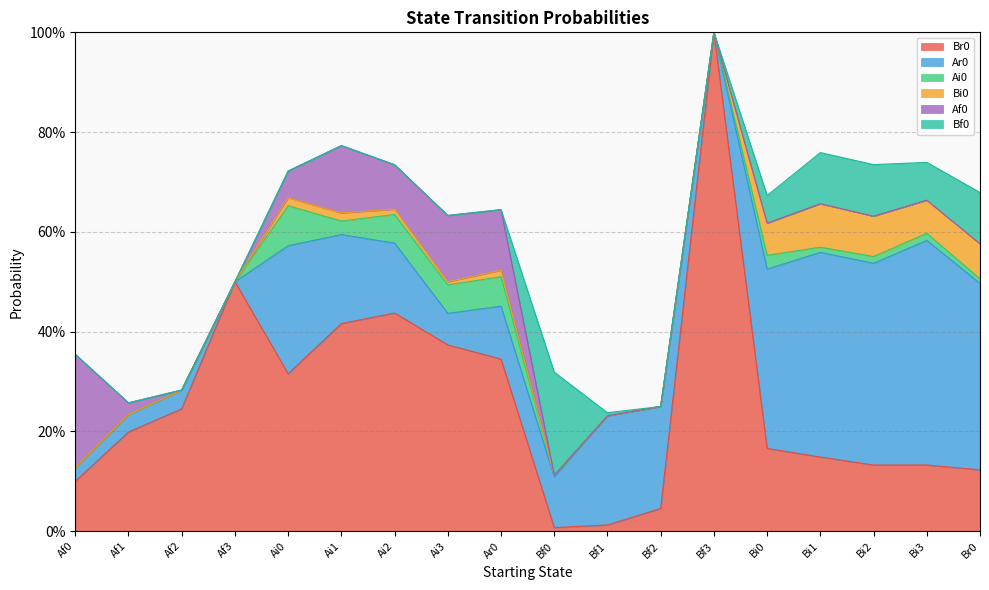

Reading left to right, list all the values displayed in this chart.

Br0: Af0=0.1	Af1=0.2	Af2=0.2	Af3=0.5	Ai0=0.3	Ai1=0.4	Ai2=0.4	Ai3=0.4	Ar0=0.3	Bf0=0.0	Bf1=0.0	Bf2=0.0	Bf3=1.0	Bi0=0.2	Bi1=0.1	Bi2=0.1	Bi3=0.1	Br0=0.1
Ar0: Af0=0.0	Af1=0.0	Af2=0.0	Af3=0.0	Ai0=0.3	Ai1=0.2	Ai2=0.1	Ai3=0.1	Ar0=0.1	Bf0=0.1	Bf1=0.2	Bf2=0.2	Bf3=0.0	Bi0=0.4	Bi1=0.4	Bi2=0.4	Bi3=0.5	Br0=0.4
Ai0: Af0=0.0	Af1=0.0	Af2=0.0	Af3=0.0	Ai0=0.1	Ai1=0.0	Ai2=0.1	Ai3=0.1	Ar0=0.1	Bf0=0.0	Bf1=0.0	Bf2=0.0	Bf3=0.0	Bi0=0.0	Bi1=0.0	Bi2=0.0	Bi3=0.0	Br0=0.0
Bi0: Af0=0.0	Af1=0.0	Af2=0.0	Af3=0.0	Ai0=0.0	Ai1=0.0	Ai2=0.0	Ai3=0.0	Ar0=0.0	Bf0=0.0	Bf1=0.0	Bf2=0.0	Bf3=0.0	Bi0=0.1	Bi1=0.1	Bi2=0.1	Bi3=0.1	Br0=0.1
Af0: Af0=0.2	Af1=0.0	Af2=0.0	Af3=0.0	Ai0=0.1	Ai1=0.1	Ai2=0.1	Ai3=0.1	Ar0=0.1	Bf0=0.0	Bf1=0.0	Bf2=0.0	Bf3=0.0	Bi0=0.0	Bi1=0.0	Bi2=0.0	Bi3=0.0	Br0=0.0
Bf0: Af0=0.0	Af1=0.0	Af2=0.0	Af3=0.0	Ai0=0.0	Ai1=0.0	Ai2=0.0	Ai3=0.0	Ar0=0.0	Bf0=0.2	Bf1=0.0	Bf2=0.0	Bf3=0.0	Bi0=0.1	Bi1=0.1	Bi2=0.1	Bi3=0.1	Br0=0.1